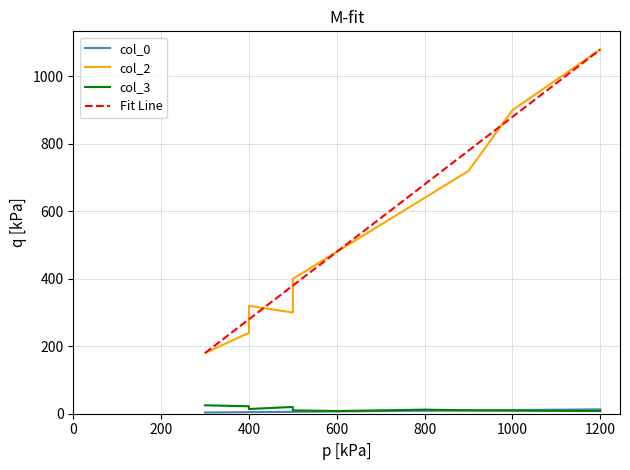

Is the value of col_2 at 1000 greater than the value of col_0 at 800?

Yes